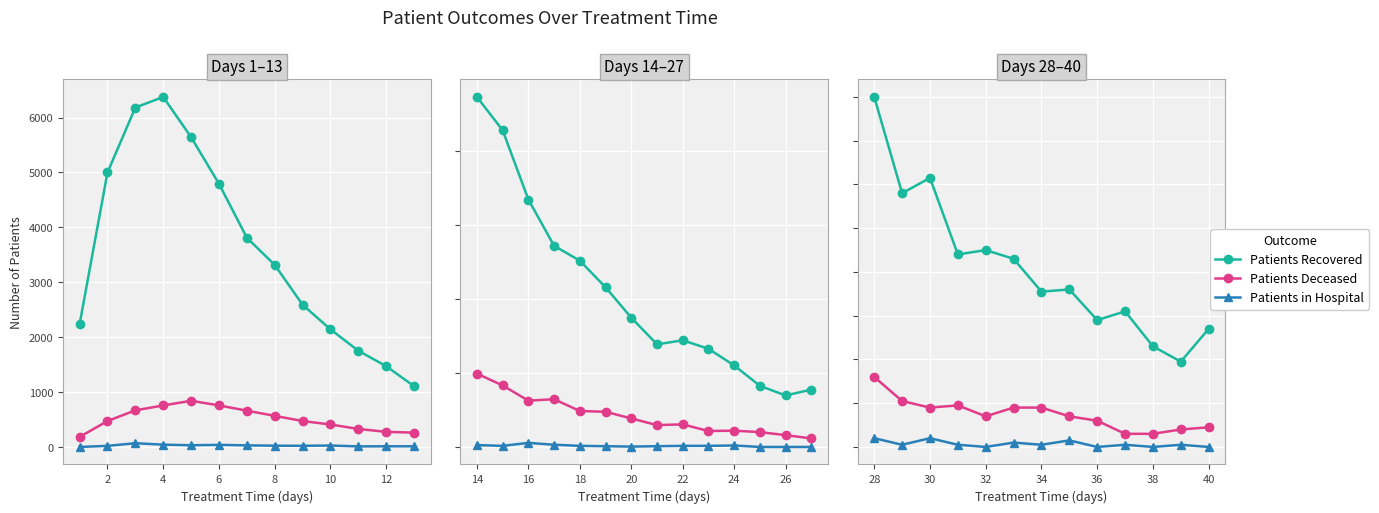

List the series in order of their overall mean, lowest first.

Patients in Hospital, Patients Deceased, Patients Recovered